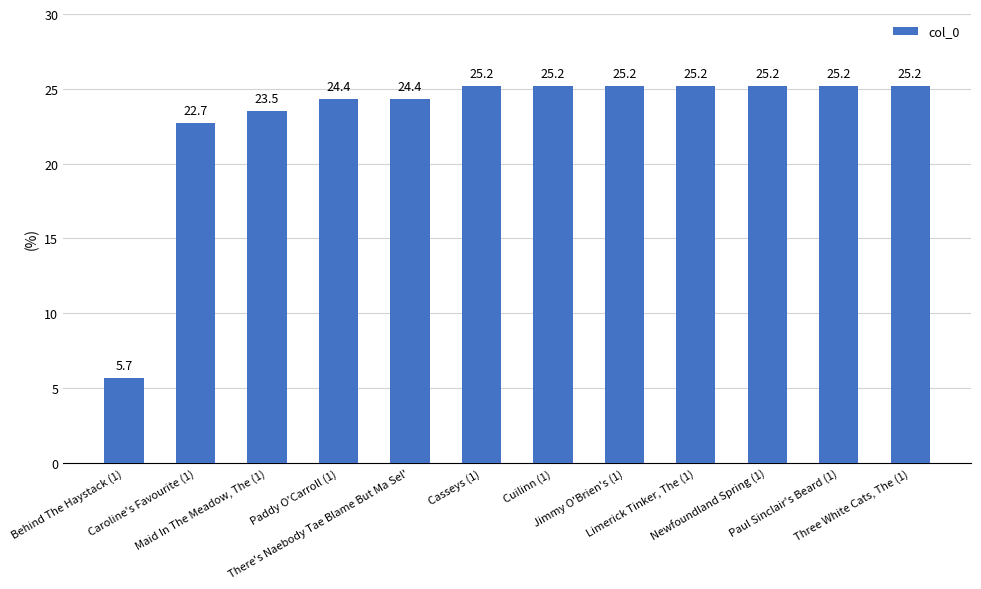

What is the difference between the values at Three White Cats, The (1) and Paddy O'Carroll (1)?

0.8